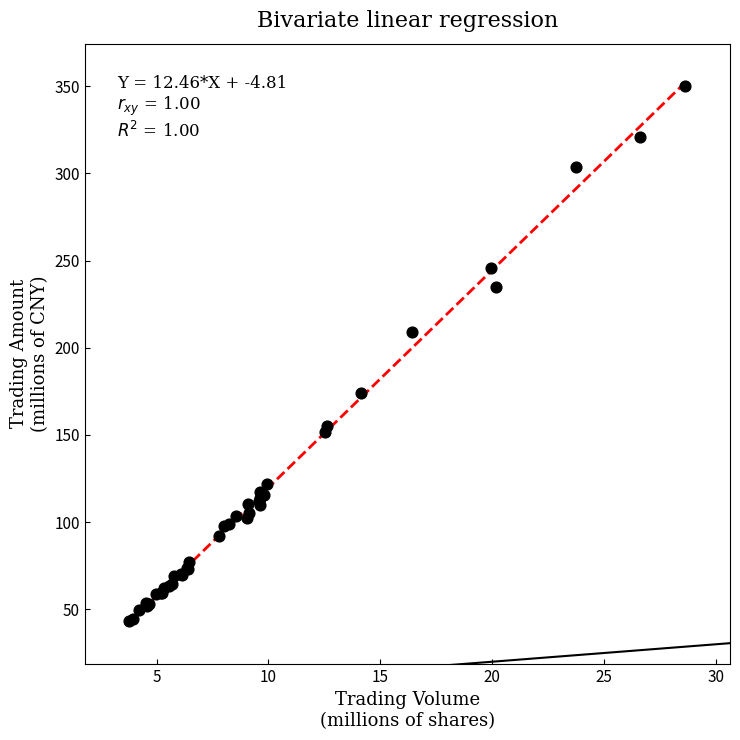

What Y value in the scatter plot is closest to 196?

209.2